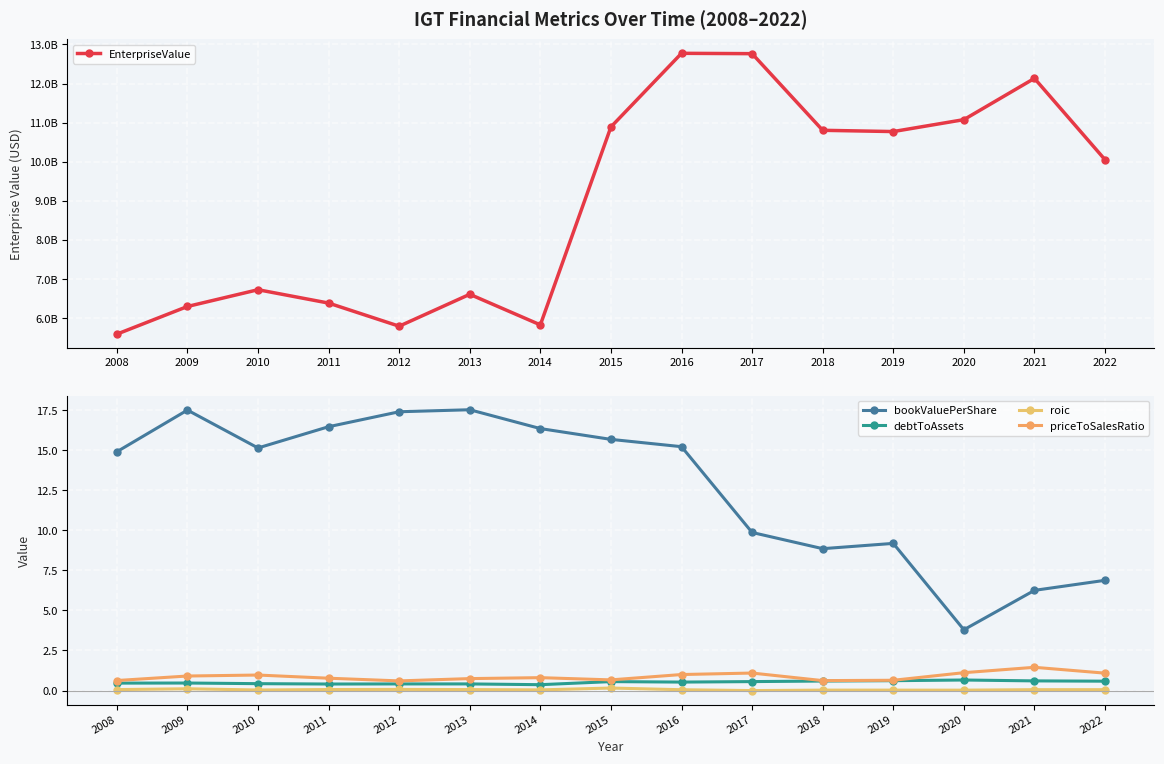

Rank the categories by roic value from lowest to highest.

2017, 2020, 2019, 2018, 2010, 2014, 2016, 2022, 2021, 2008, 2013, 2011, 2012, 2009, 2015